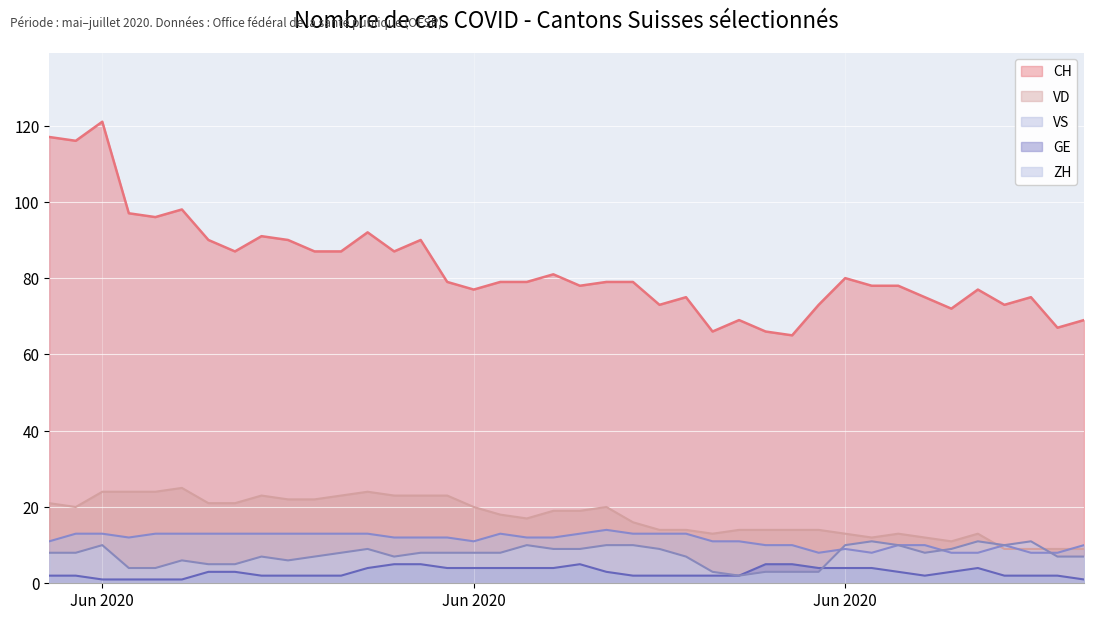

How many categories are shown in the chart?

40